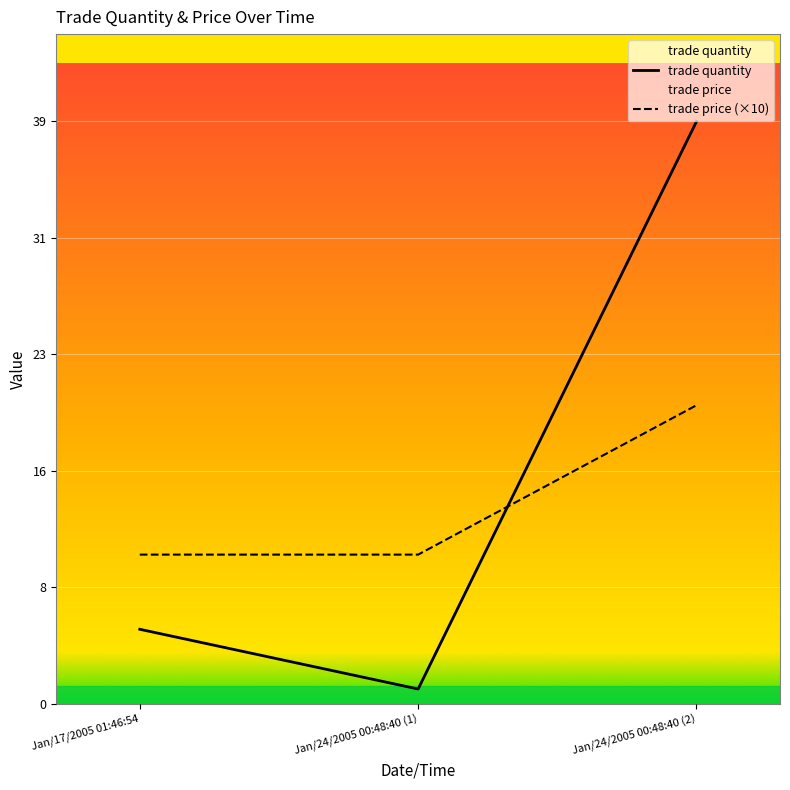

Reading right to left, transcribe all the data shown in this chart.

trade quantity: Jan/24/2005 00:48:40 (2)=39	Jan/24/2005 00:48:40 (1)=1	Jan/17/2005 01:46:54=5
trade price: Jan/24/2005 00:48:40 (2)=20	Jan/24/2005 00:48:40 (1)=10	Jan/17/2005 01:46:54=10